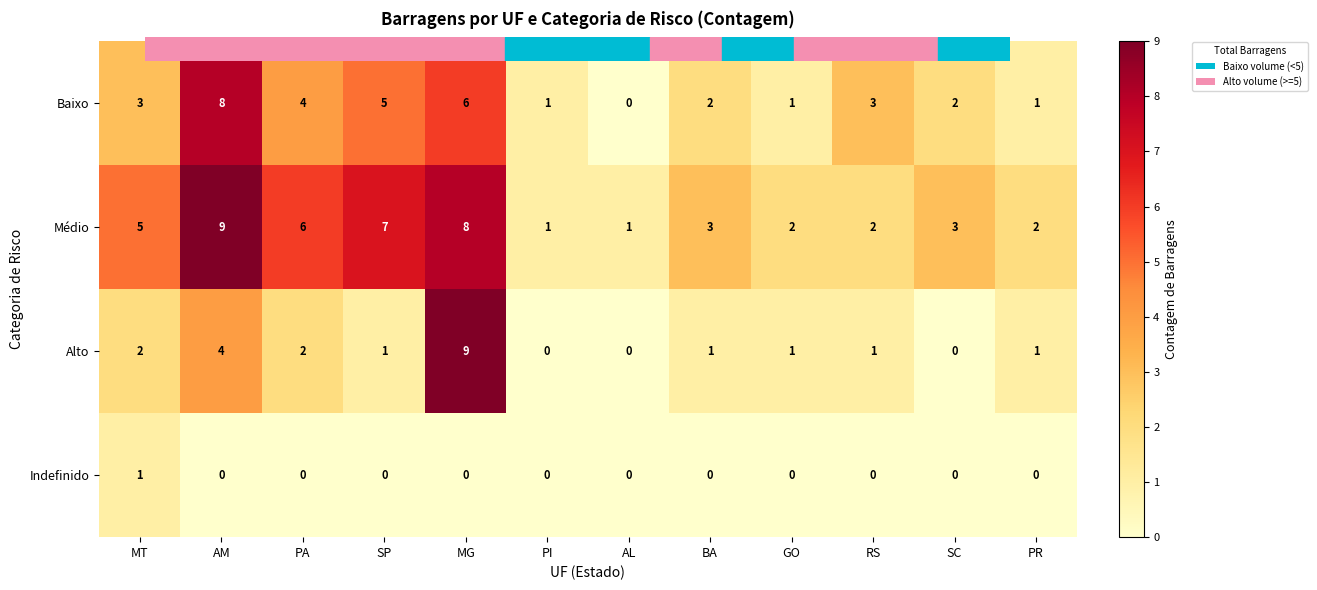

Count the number of categories in the chart.

12